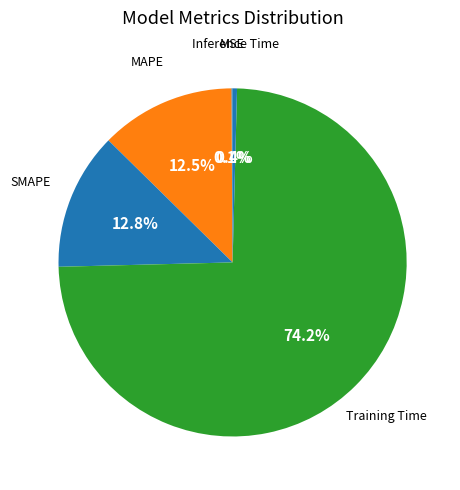

To the nearest percent, what is the average slice percentage?

20%